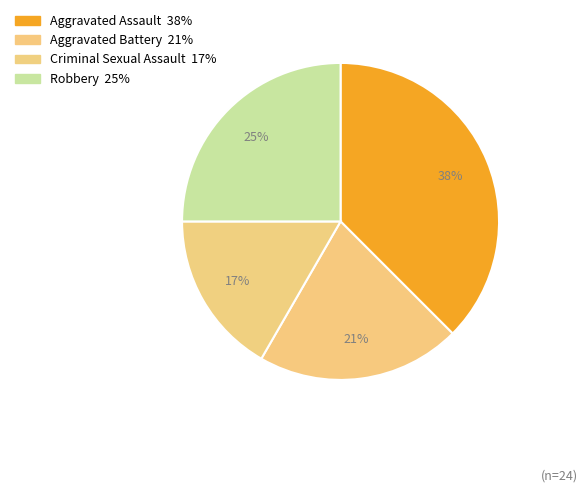

True or false: Criminal Sexual Assault accounts for 17% of the total.

True